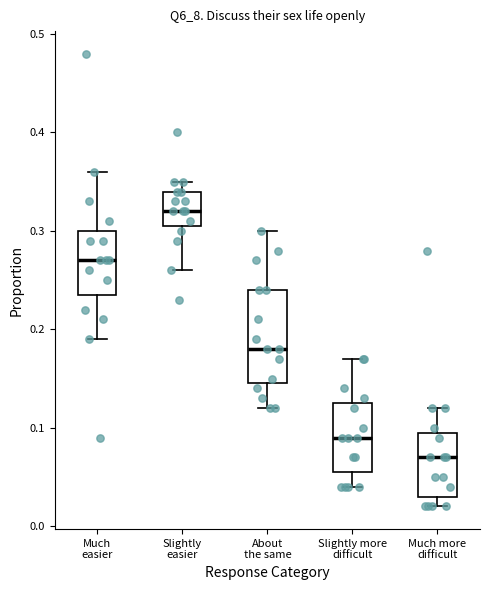

Comparing the boxes themselves (not the whiskers), which one is the tallest?

About the same